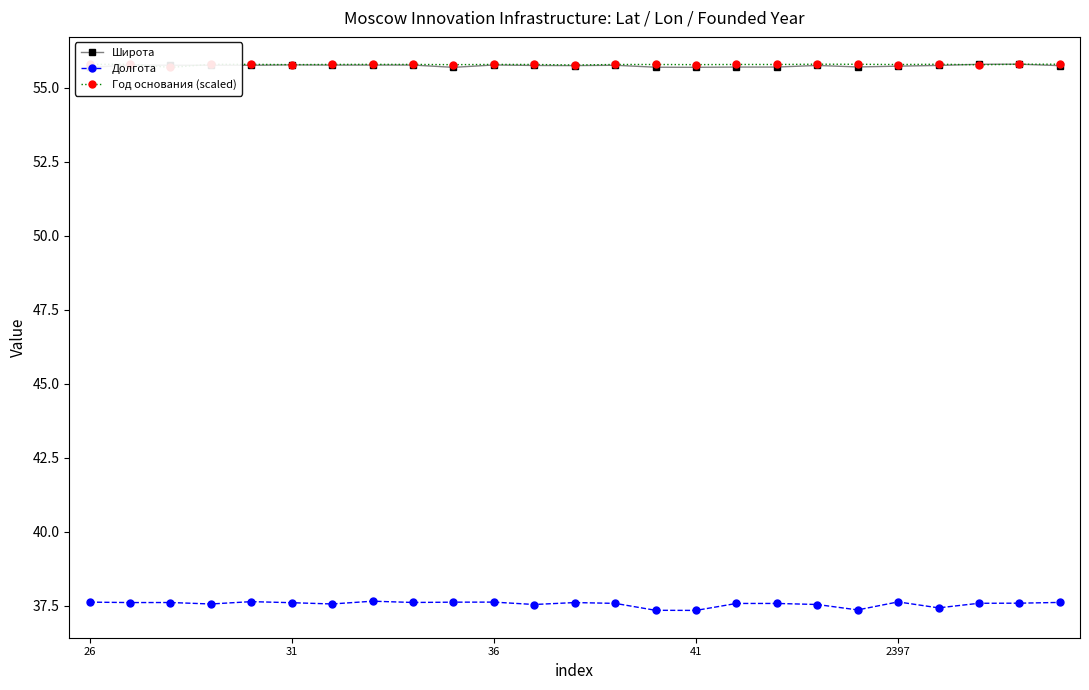

What is the value of the Год основания (scaled) point at the 3rd from the left?

55.7